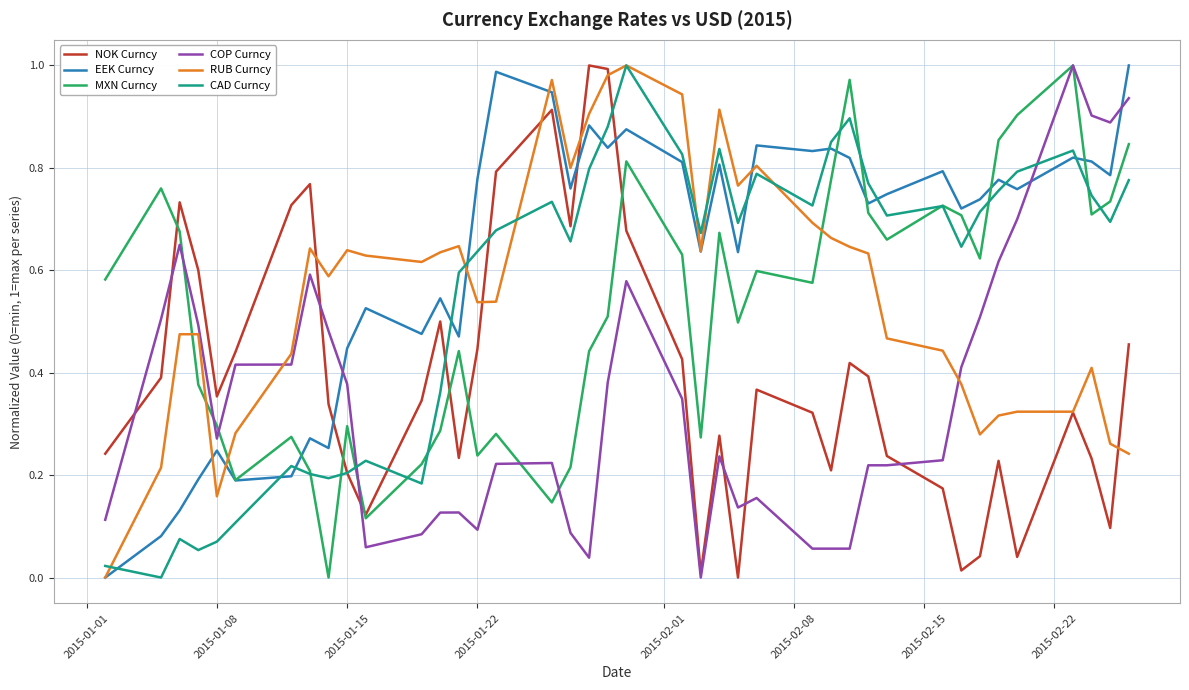

How many values in the NOK Curncy series exceed 0?

39